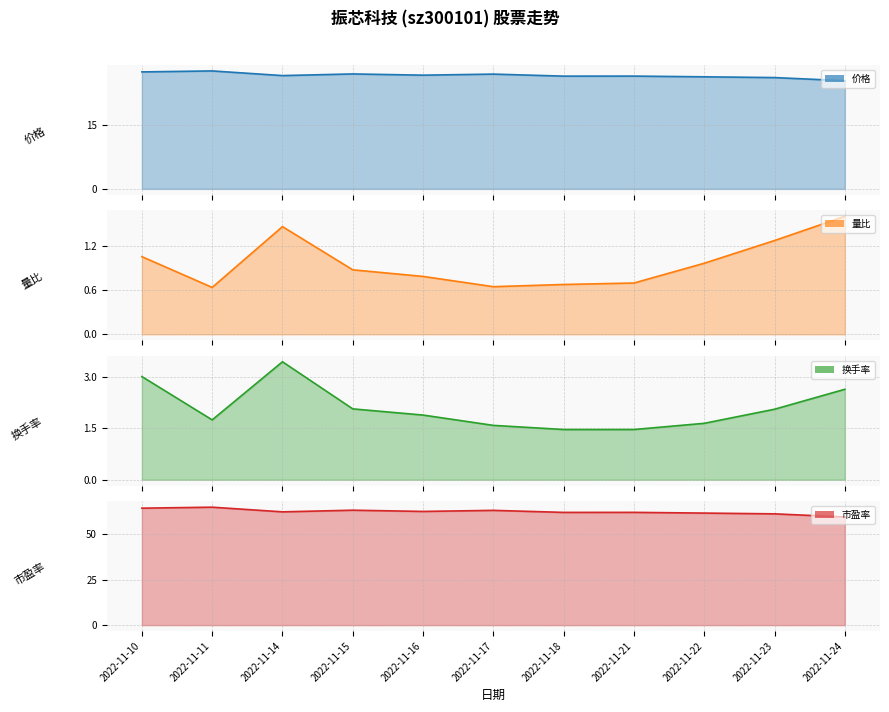

True or false: 换手率 and 量比 intersect in this chart.

False